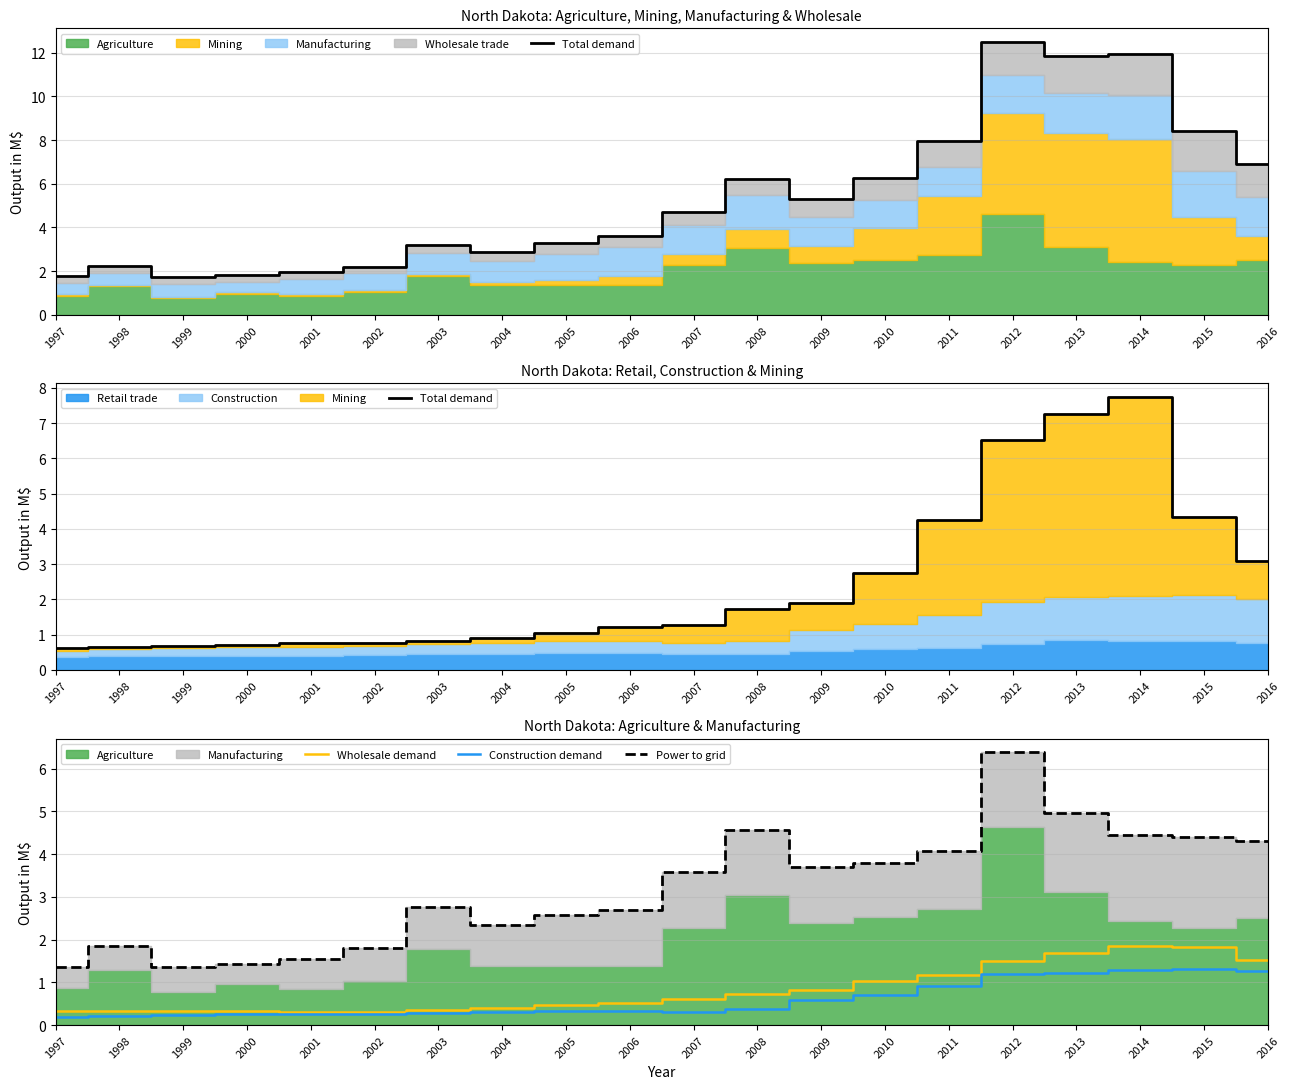

Which has a higher value, 2007 or 2001?

2007